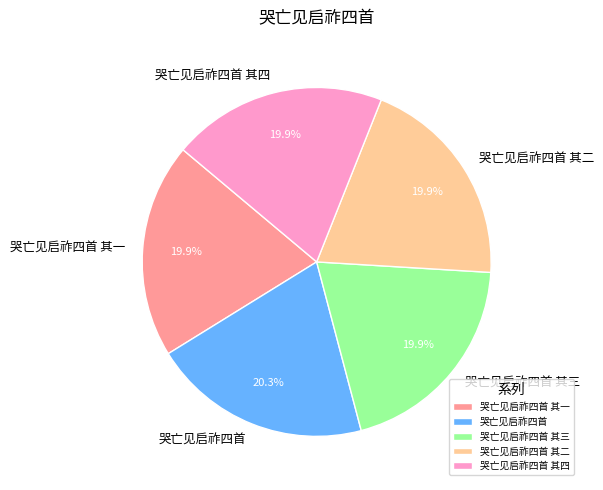

How much of the chart is everything except 哭亡见启祚四首 其四?

80.1%